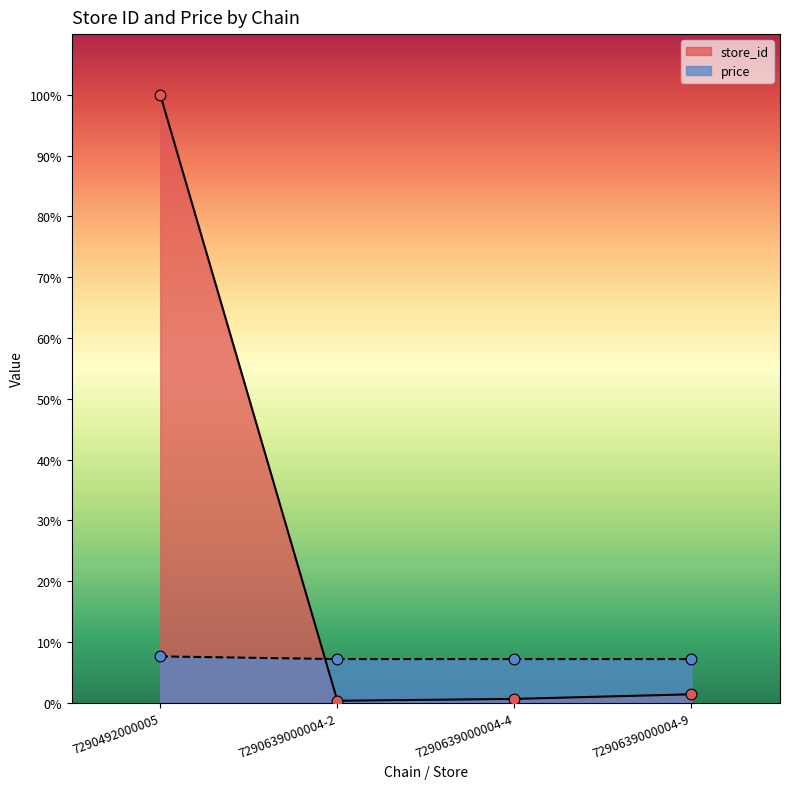

What is the total value across all series at 7290639000004-4?

7.8